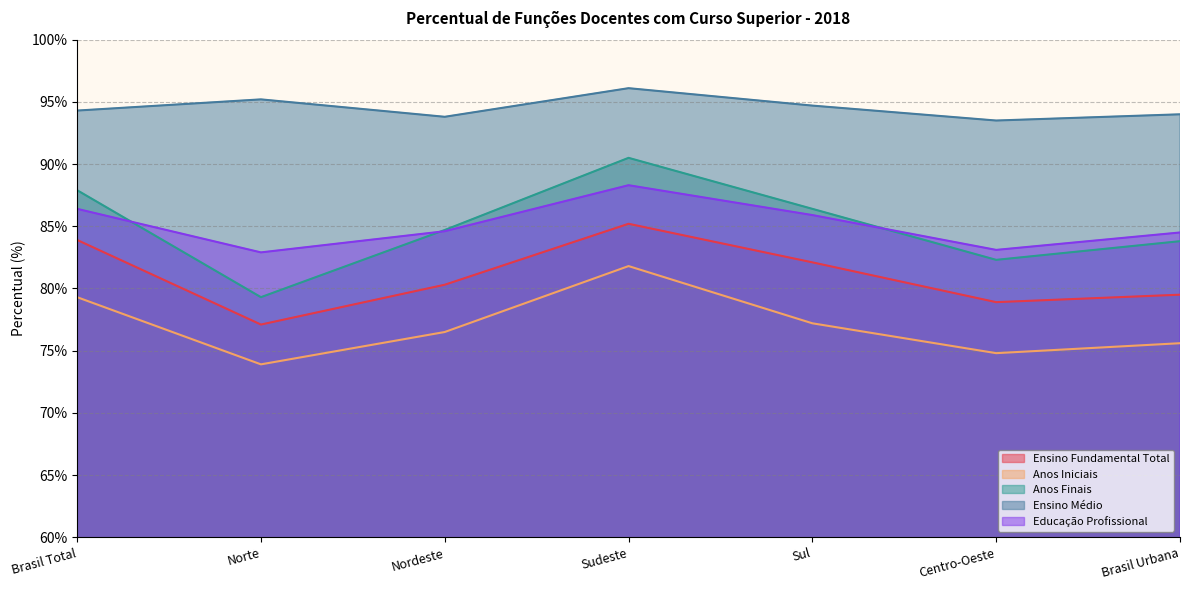

What is the maximum value shown in the chart?

96.1